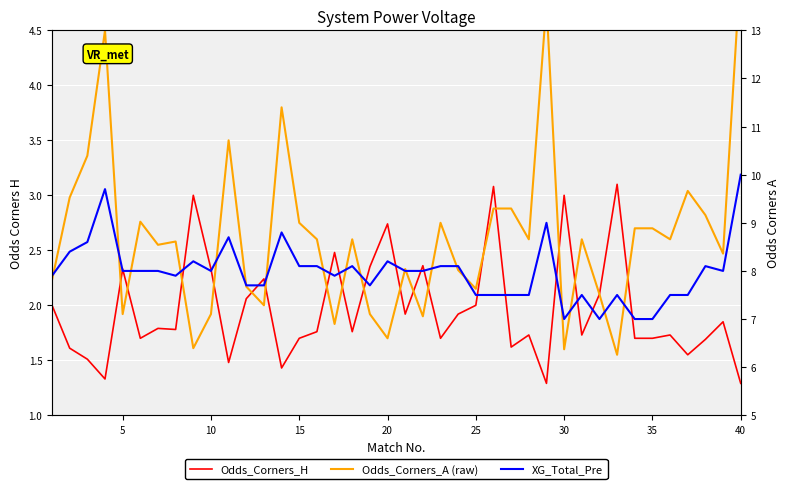

True or false: Odds_Corners_A (raw) has more than 2 interior local peaks.

True